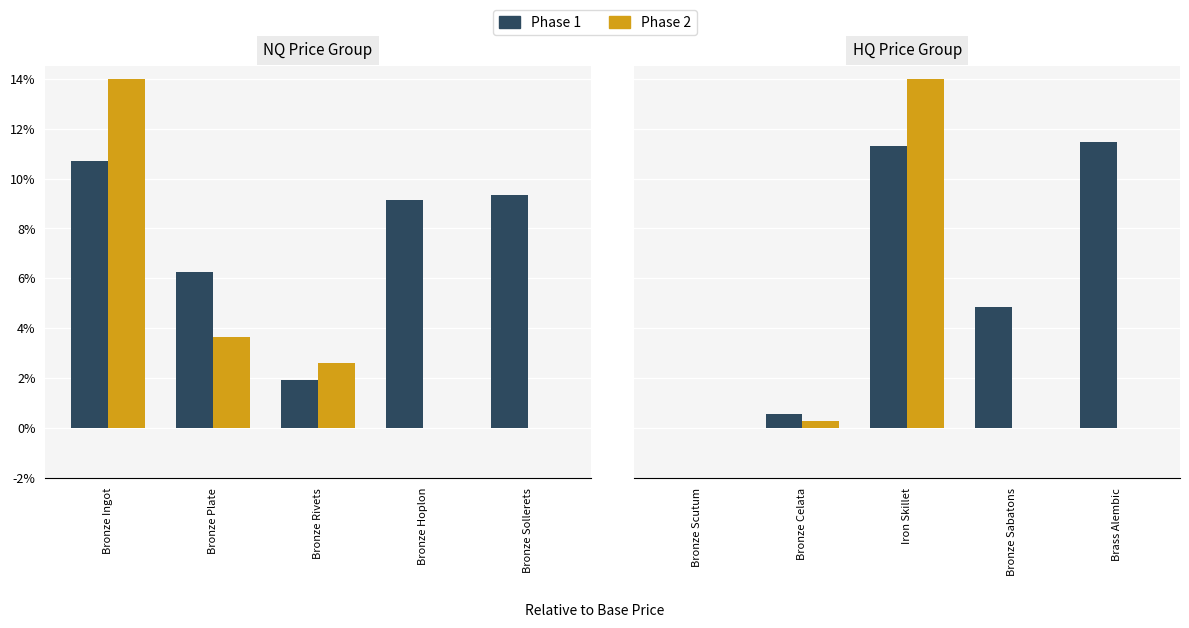

What position from the left is Iron Skillet?

3